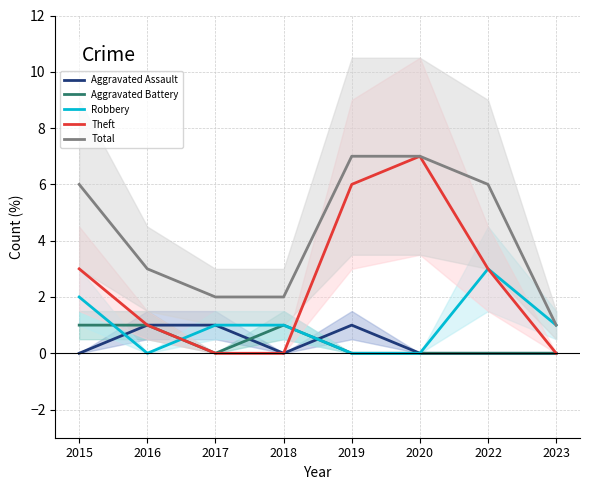

At how many categories does at least one series exceed 2?

5